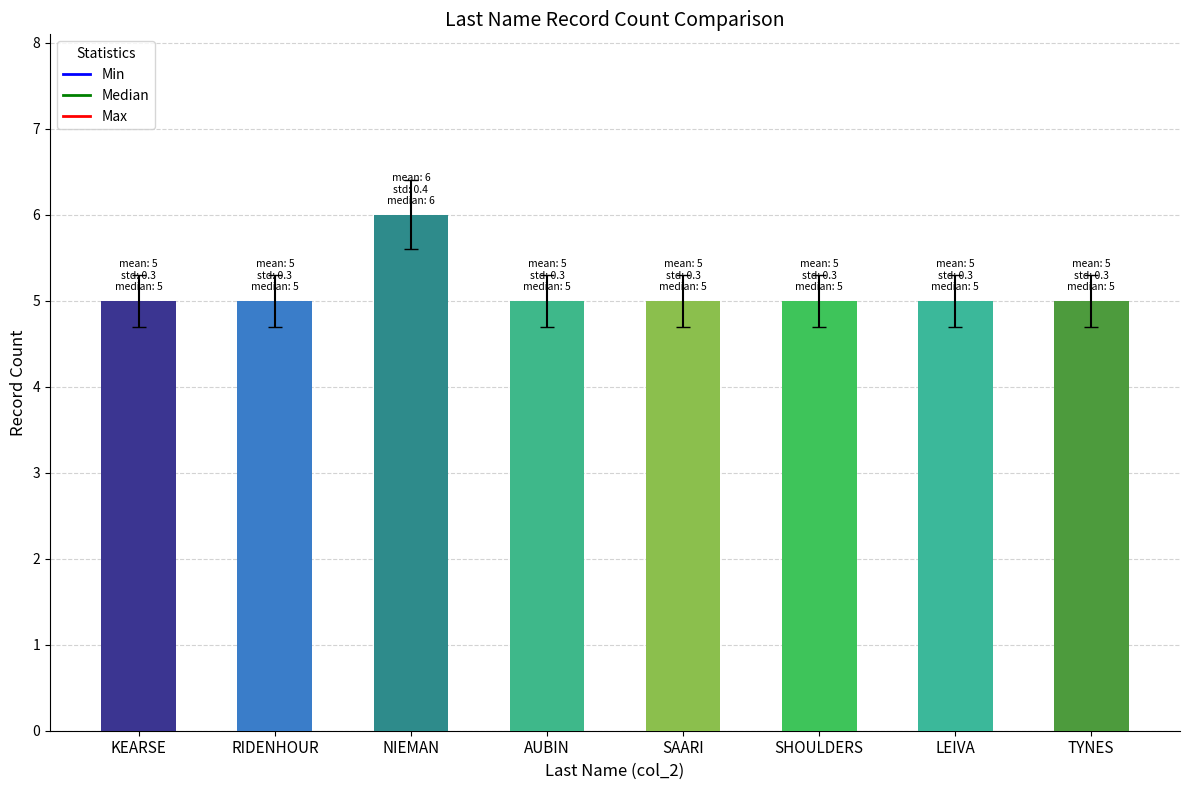

What is the label of the 6th bar from the right?

NIEMAN